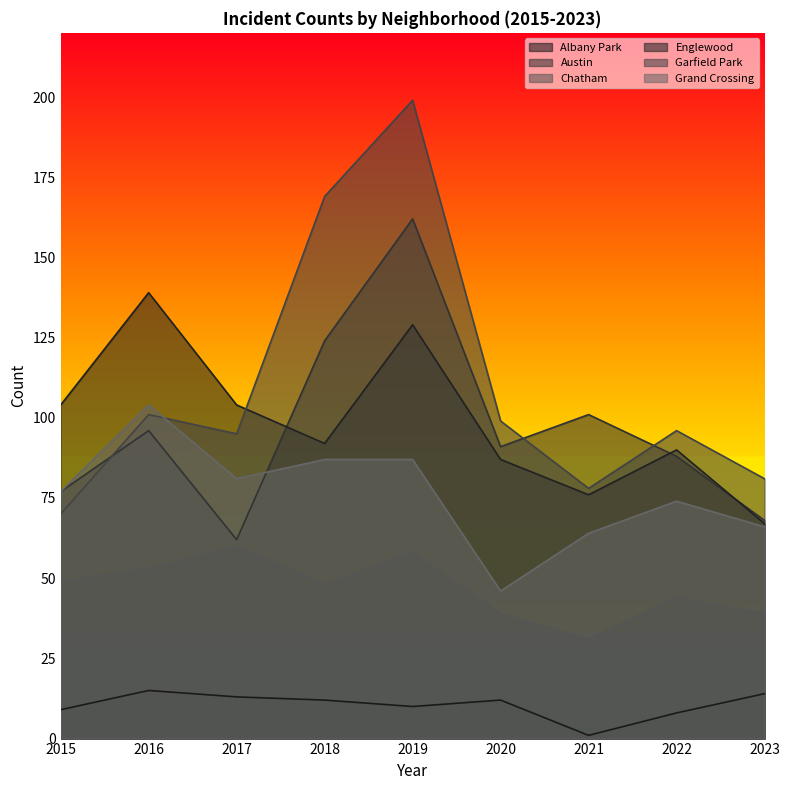

The Grand Crossing series shows 81 at 2017. True or false?

True